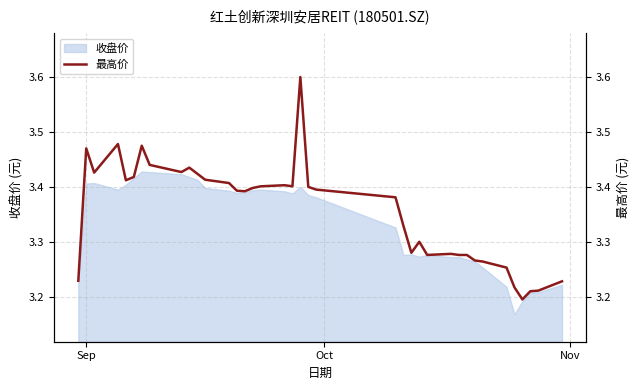

What is the value of the 9th point from the left?

3.4